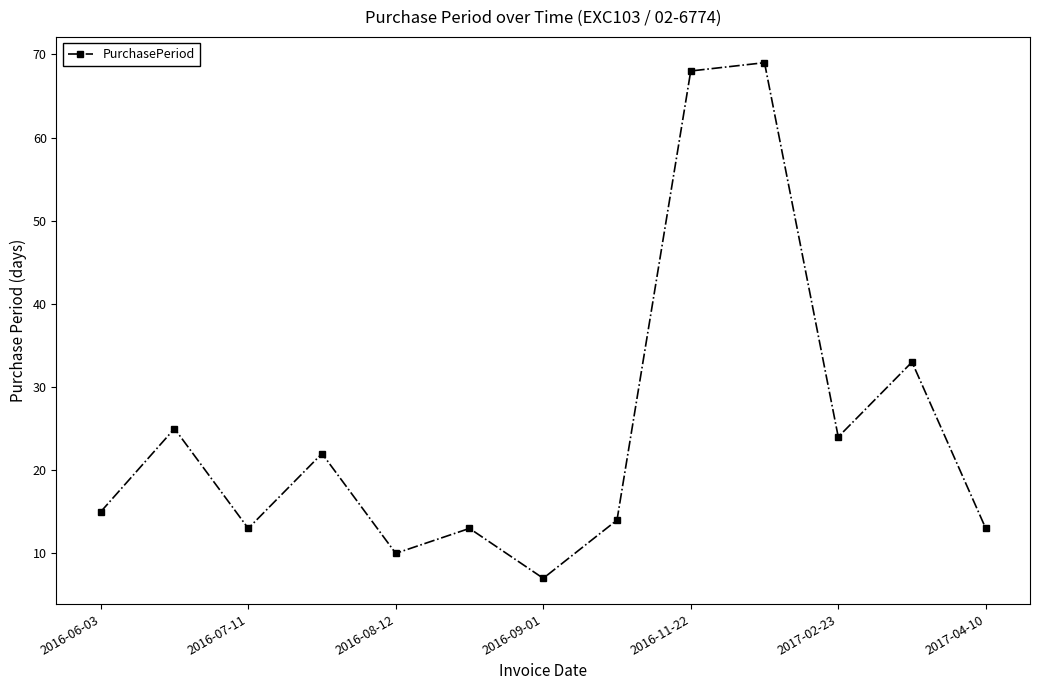

How many interior local peaks (higher than both neighbors) does the data have?

5